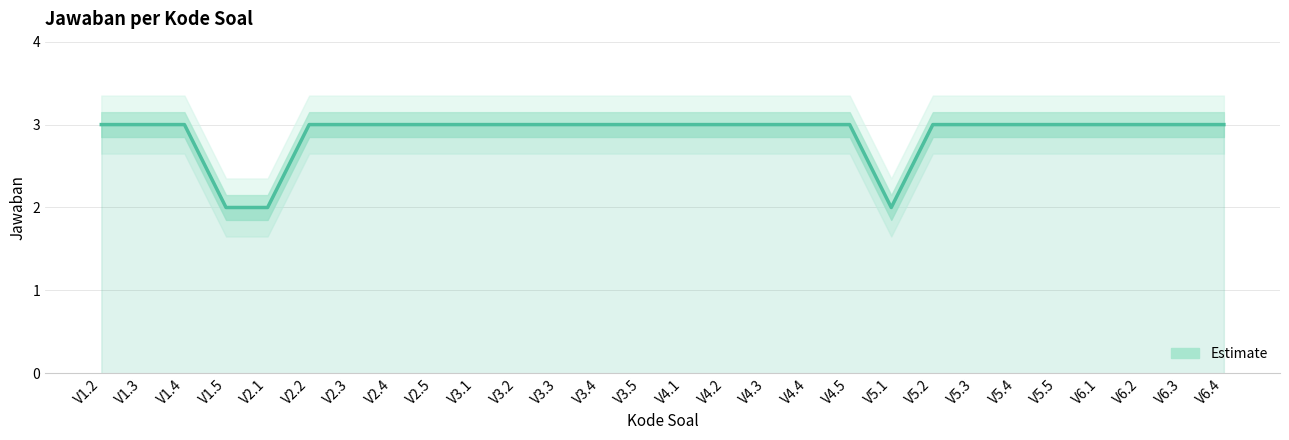

How many data points are less than 3?

3